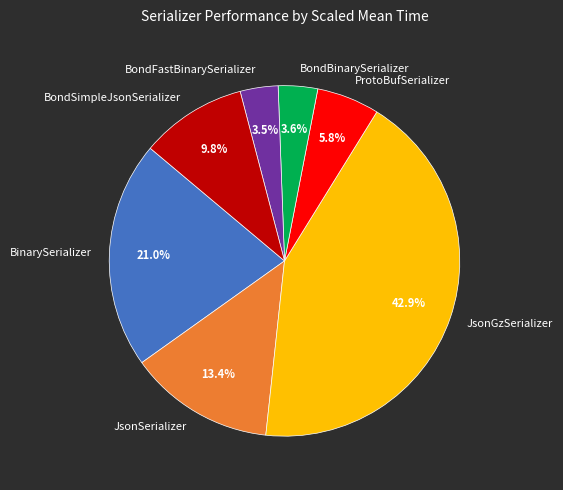

What percentage do BinarySerializer and JsonSerializer together represent?

34.4%